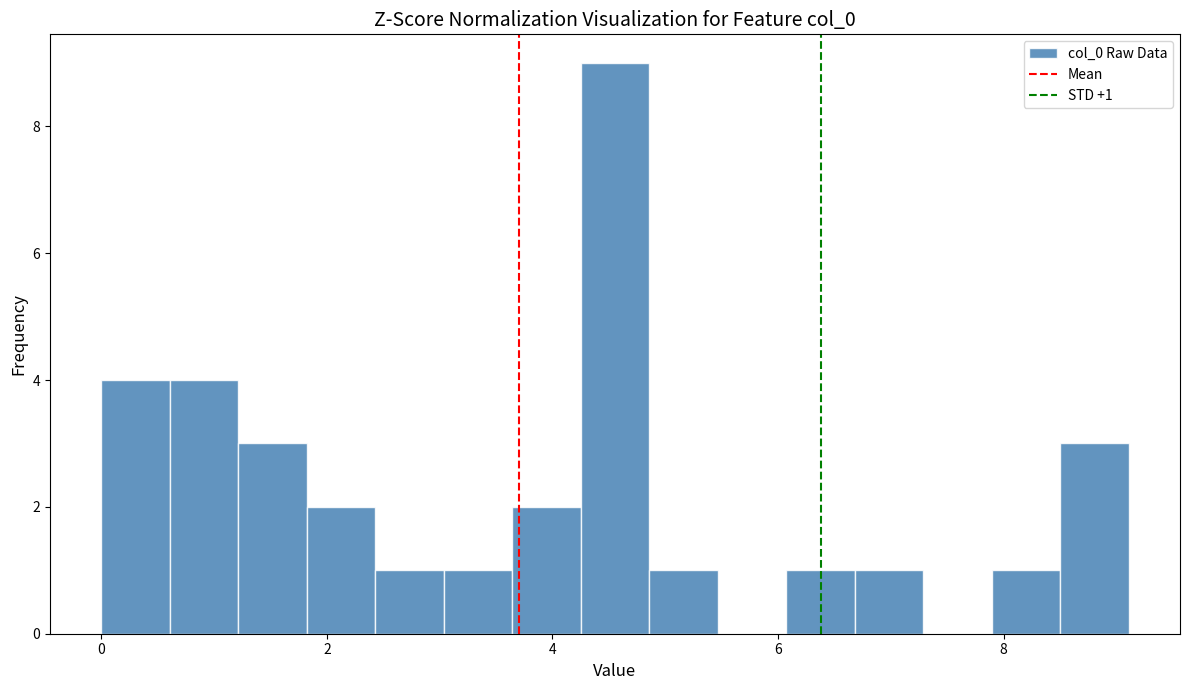

Around what value on the x-axis is the tallest bar? Give the approximate position of its centre, as read against the axis.

4.6